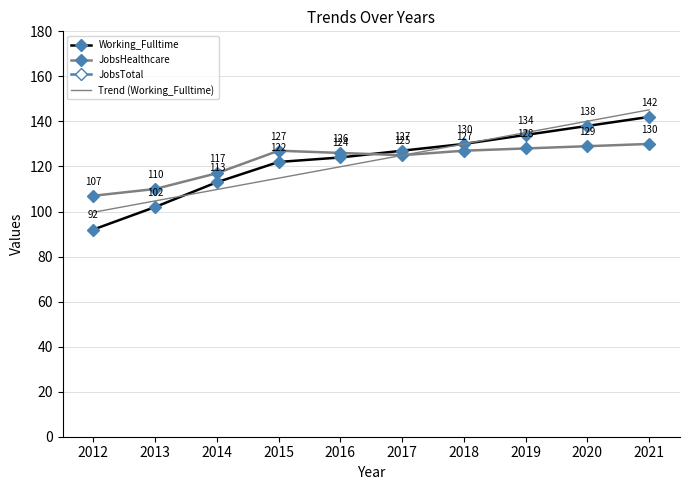

What is the sum of the Working_Fulltime values at 2019 and 2020?

272.0